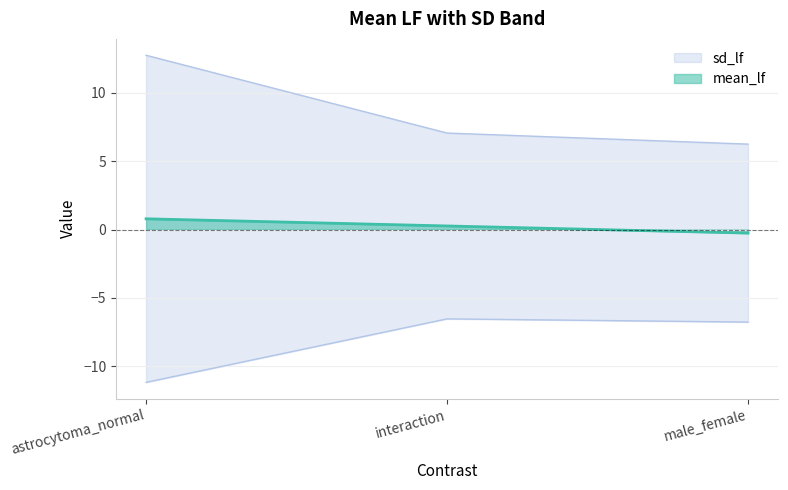

Is the value of mean_lf at interaction greater than the value of sd_lf at male_female?

No